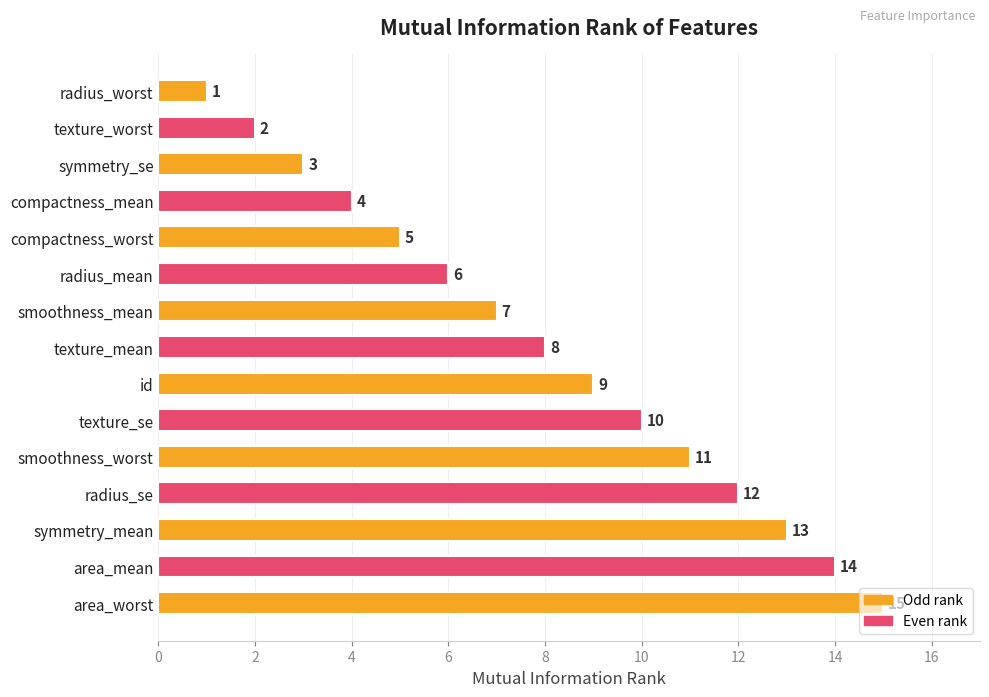

The value at compactness_mean is 5. True or false?

False